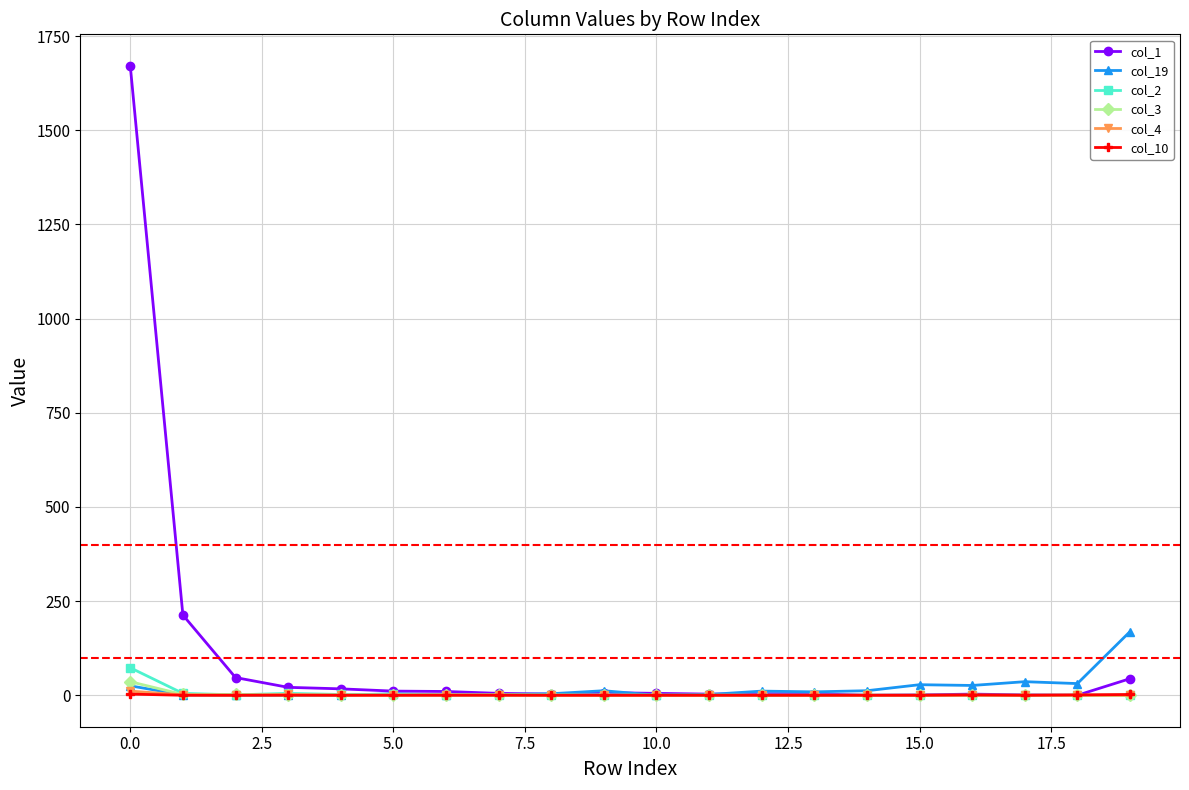

How many series are shown in this chart?

6